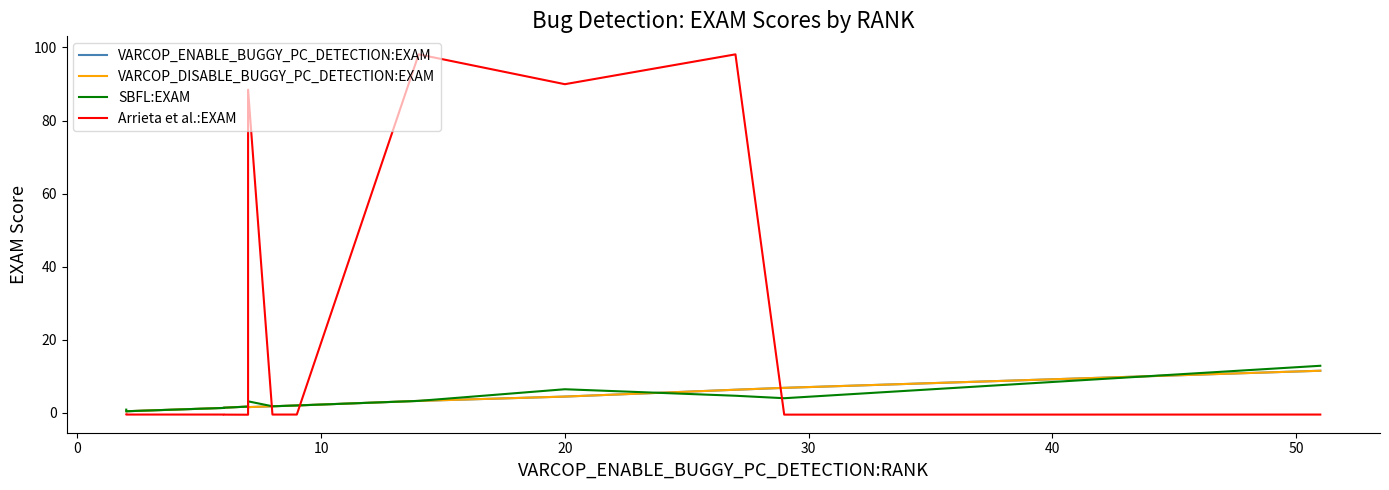

How many values in the Arrieta et al.:EXAM series are below 0?

9